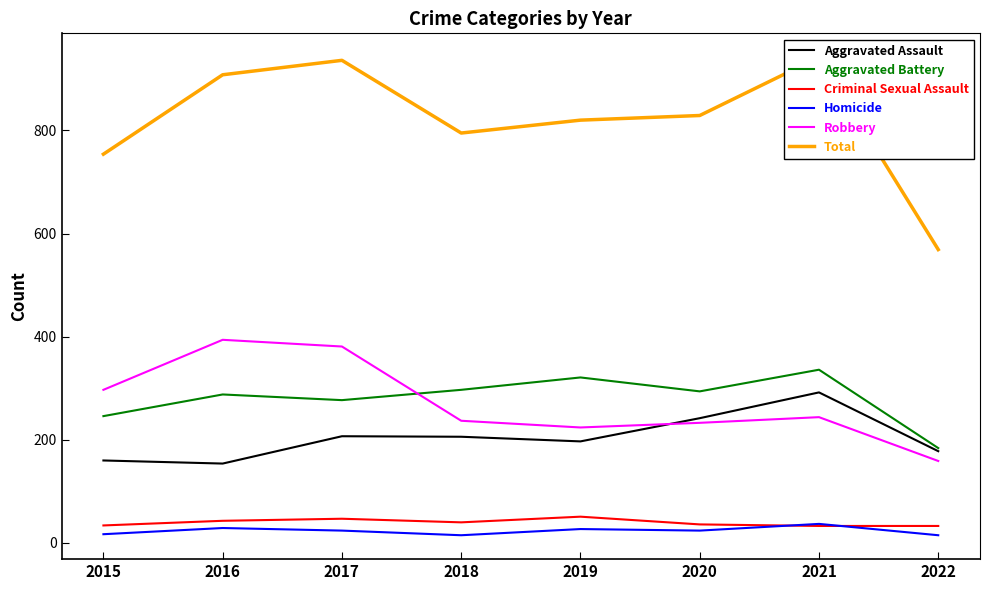

The value of Criminal Sexual Assault at 2018 is 40. True or false?

True